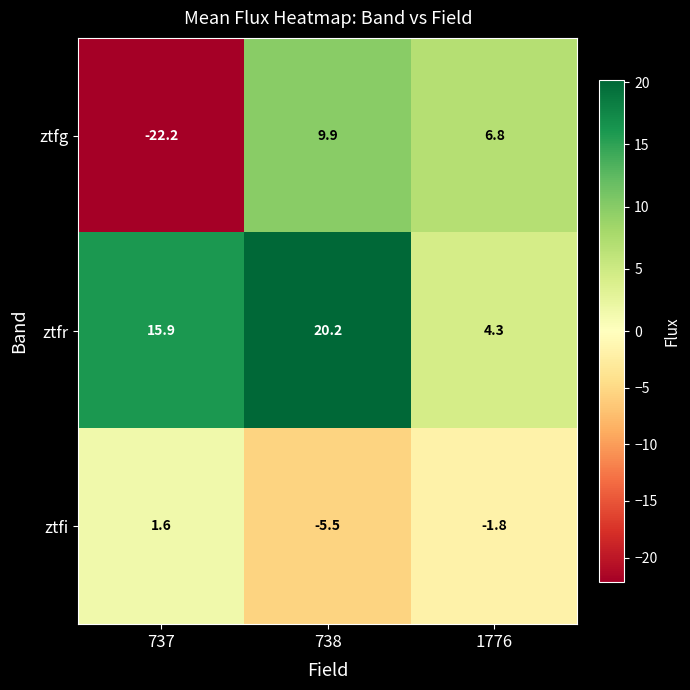

What is the difference between the maximum and second lowest values in the ztfi series?

3.4